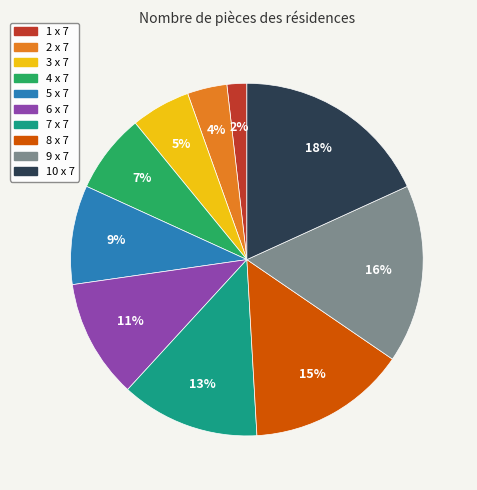

The 6 x 7 slice represents 11% of the pie. True or false?

True